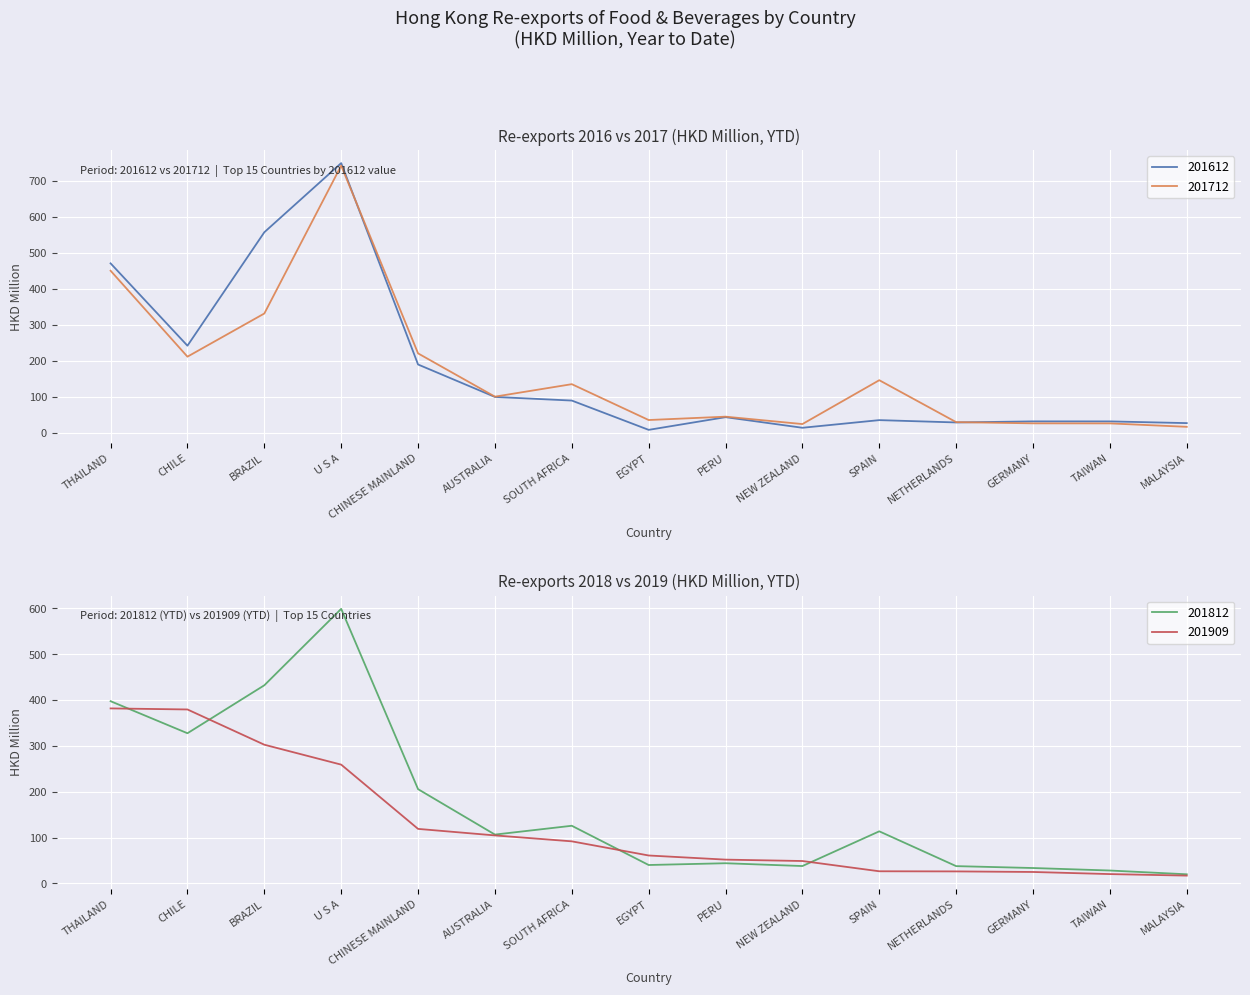

Reading right to left, list all the values displayed in this chart.

201612: 27.2	31.9	32.0	29.0	35.5	14.2	43.7	8.4	89.9	99.9	190.1	750.0	557.8	242.4	471.3
201712: 16.8	26.4	26.5	29.9	146.4	24.5	45.1	35.7	135.4	100.7	221.0	743.0	331.9	211.9	450.8
201812: 20.0	28.2	33.7	37.8	113.8	38.0	44.1	40.3	125.9	106.7	205.8	599.2	432.4	327.8	397.7
201909: 17.1	20.5	25.1	26.3	26.6	49.0	52.0	61.0	91.9	104.8	119.1	259.3	302.7	379.7	382.0